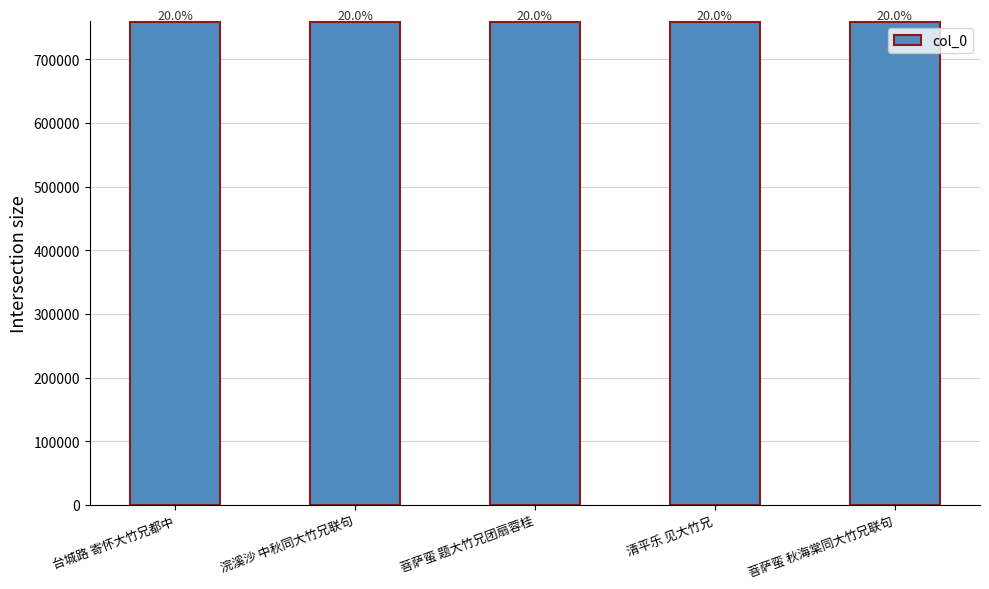

What is the label of the 3rd bar from the left?

菩萨蛮 题大竹兄团扇蓉桂